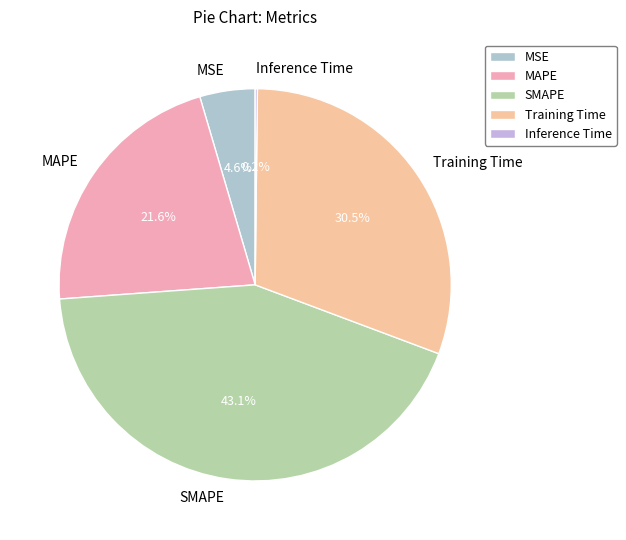

Between MAPE and Training Time, which is larger?

Training Time